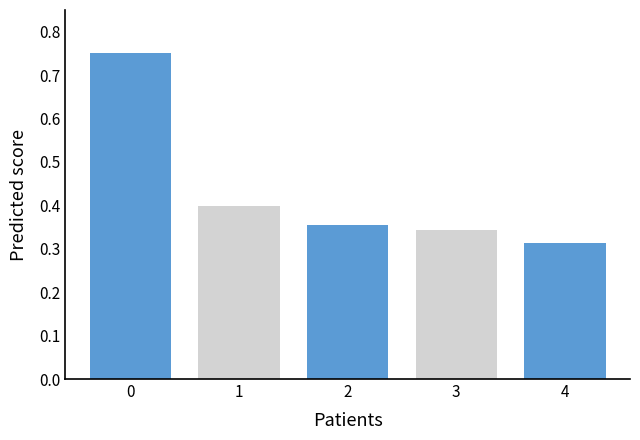

Which label corresponds to the smallest value in the chart?

4